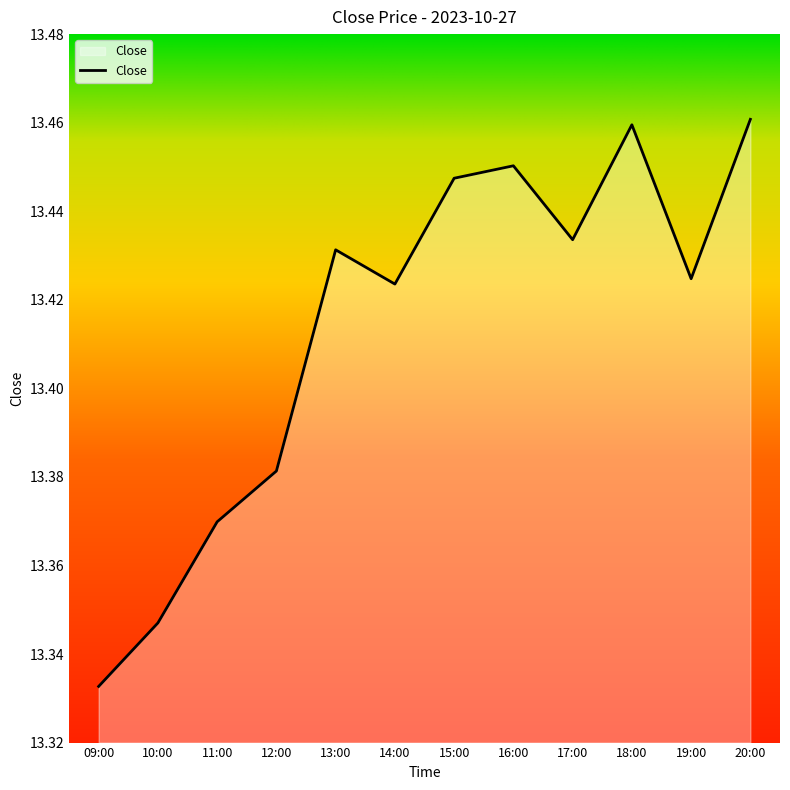

Is it true that the value at 18:00 is 7.4?

False